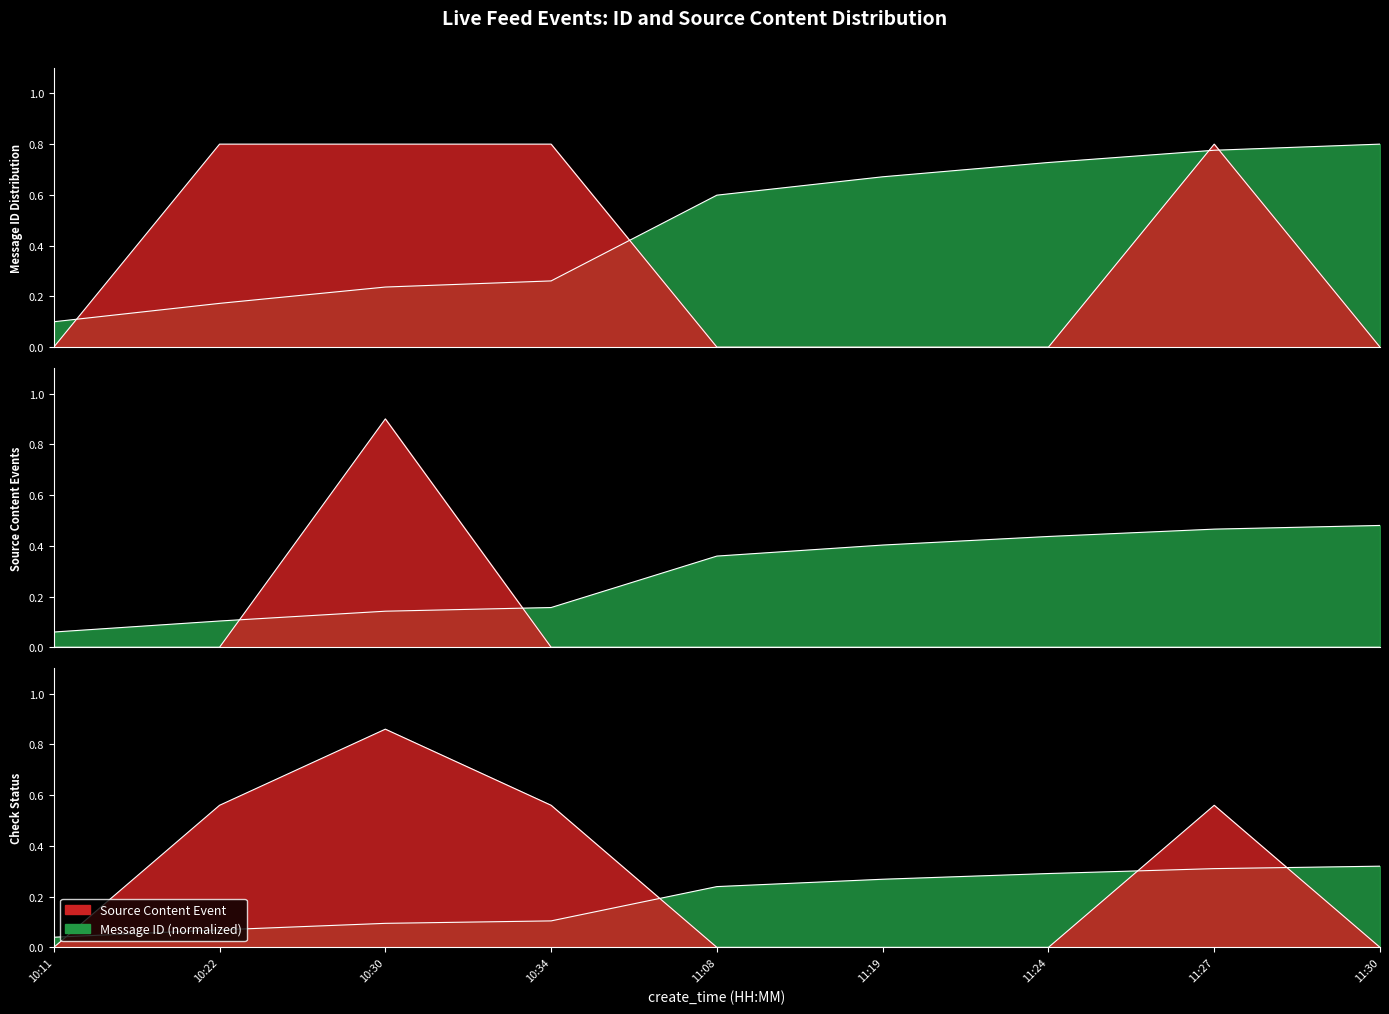

At which category does source_content_id reach its first local peak?

11:27